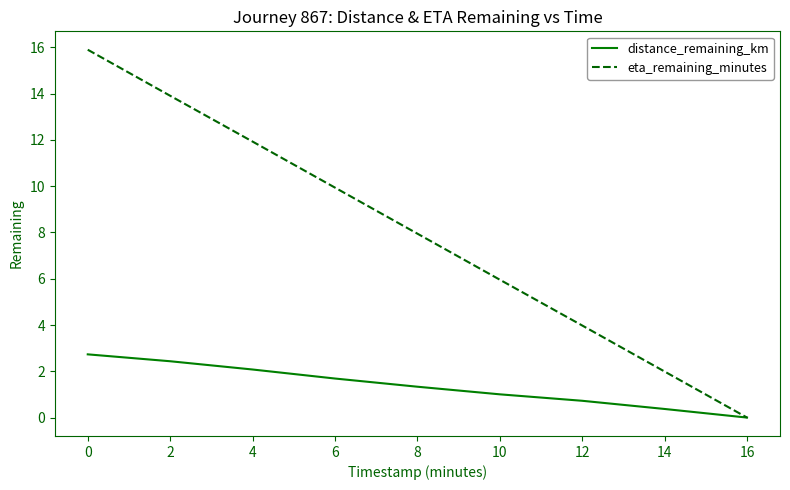

What is the highest value of the eta_remaining_minutes series?

15.9